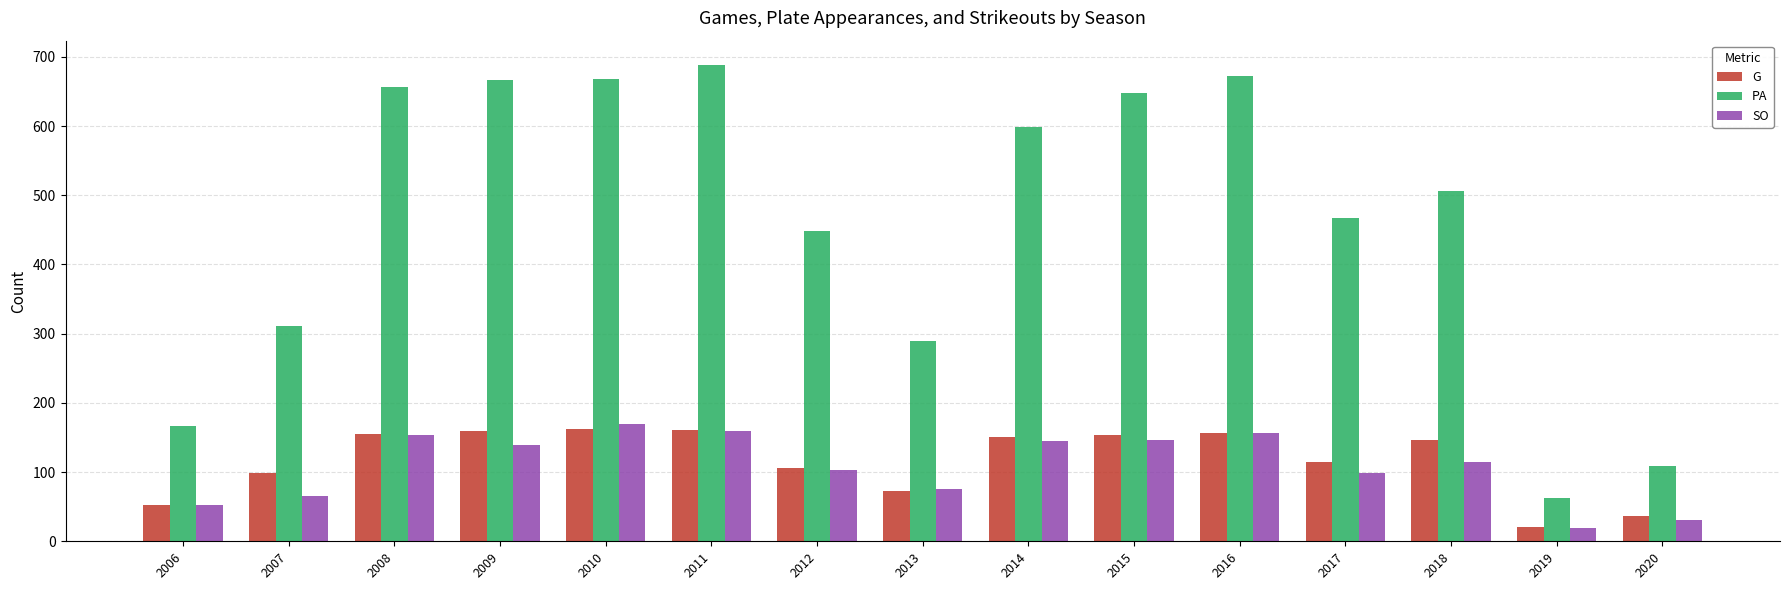

What is the value of the SO bar at the 15th from the left?

31